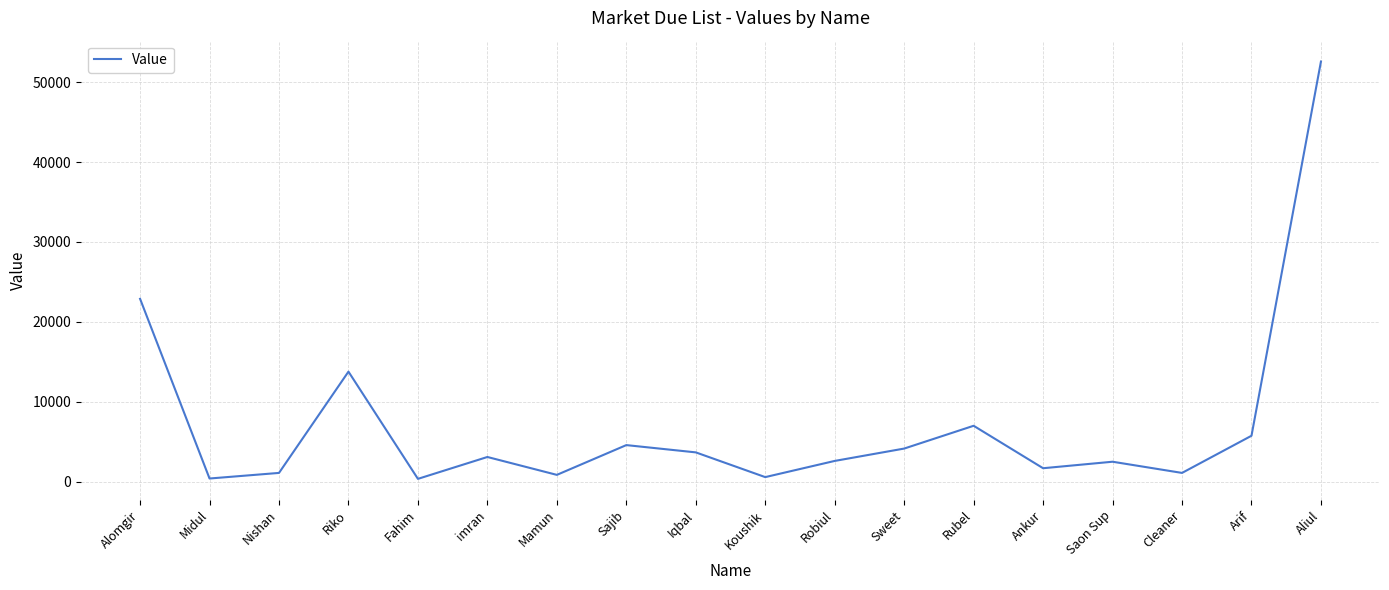

At which label is the value closest to 26466?

Alomgir